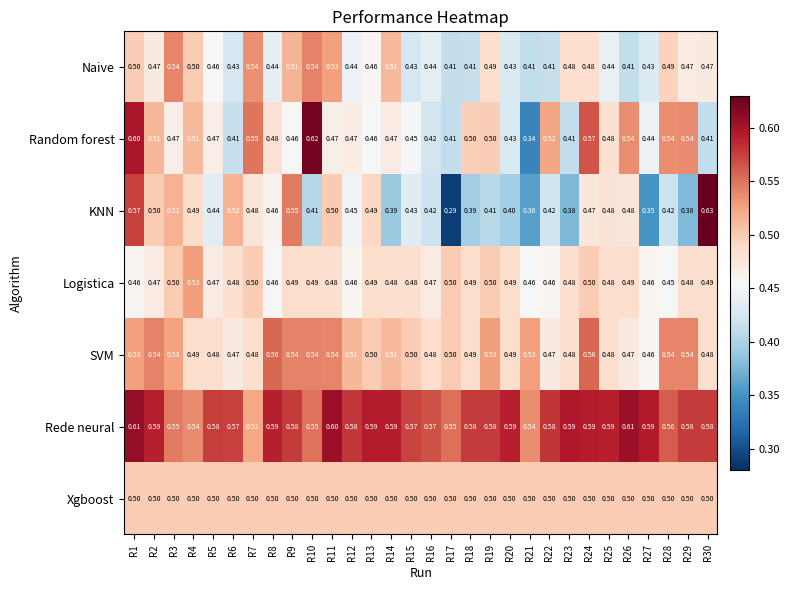

Is the value of SVM at R8 greater than the value of Rede neural at R3?

Yes